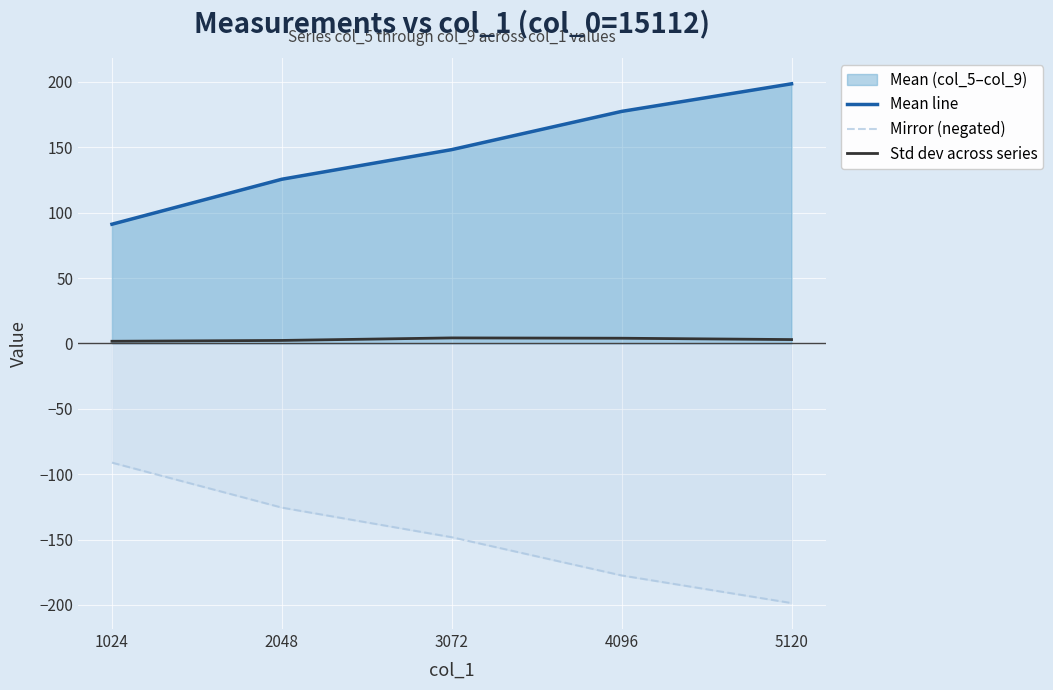

How many values in the Std dev across series series exceed 2?

4